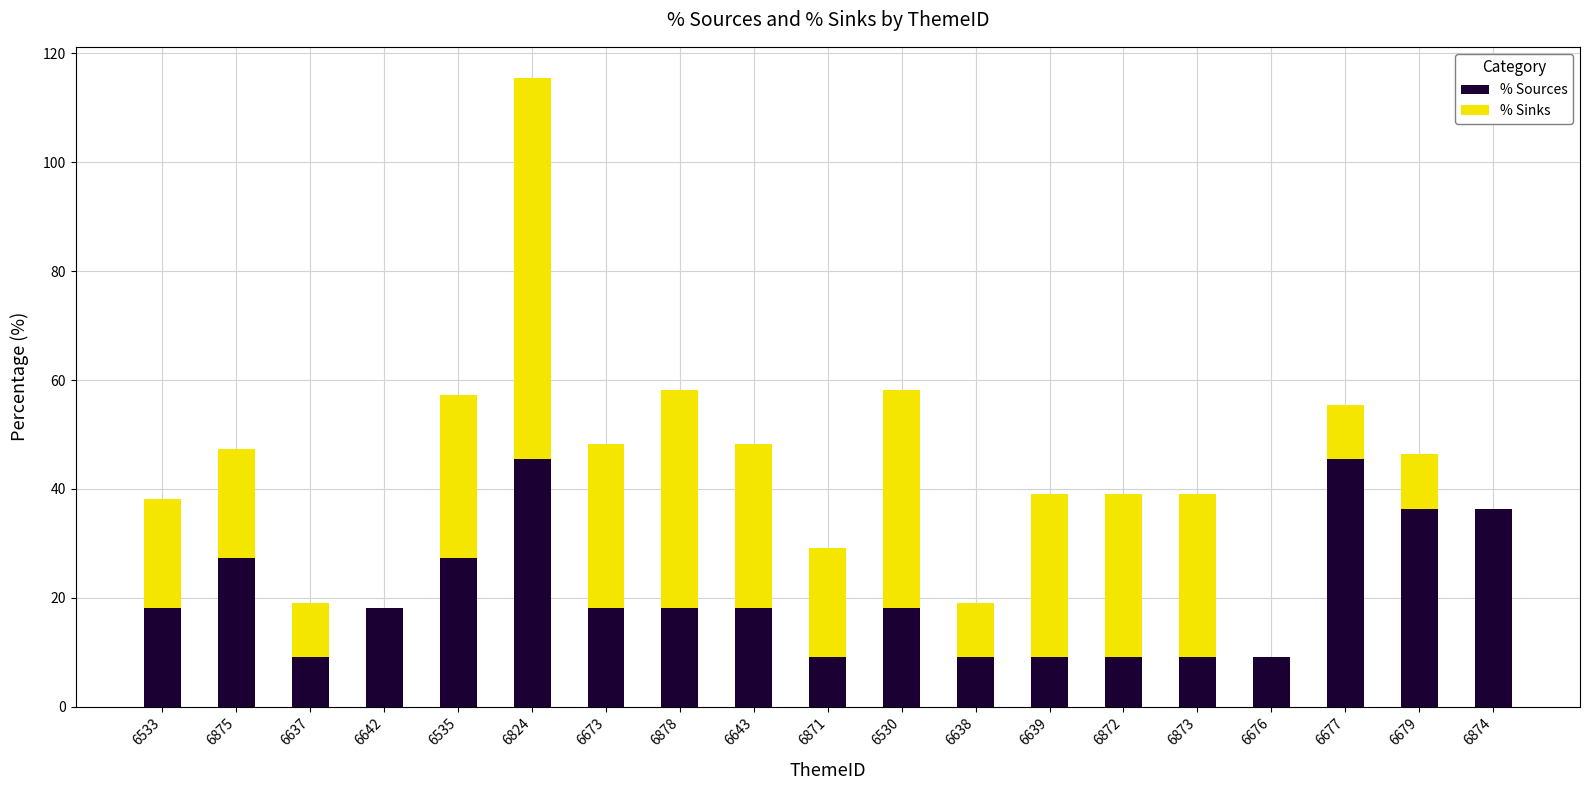

At which category is the sum across all series the highest?

6824